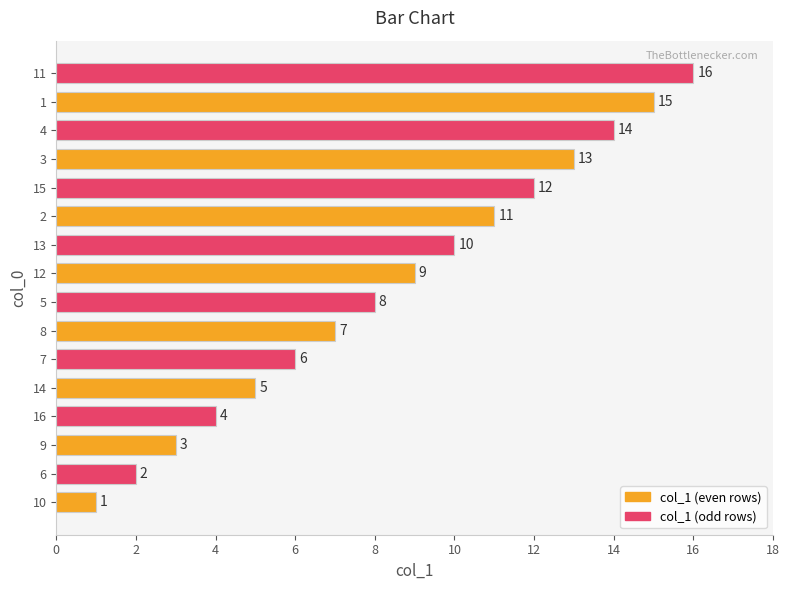

What is the ratio of the value at 10 to the value at 12?

0.1